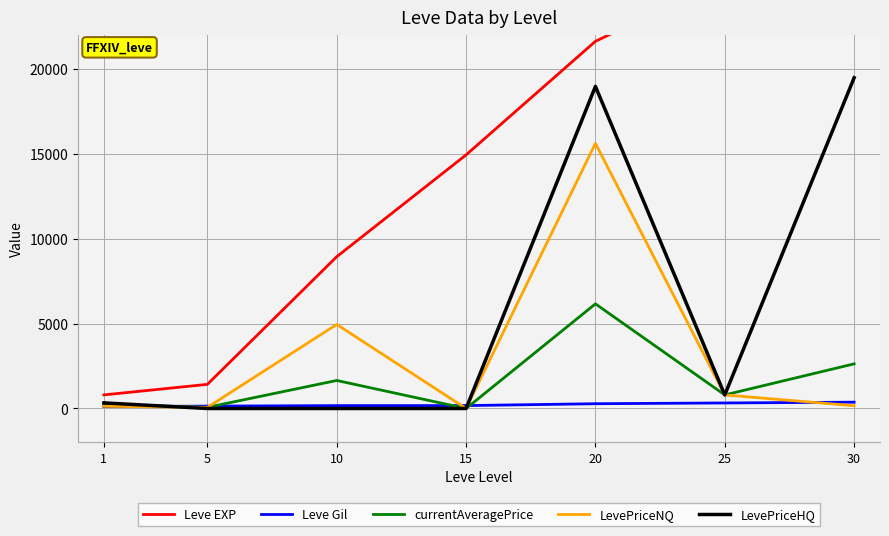

What is the total value across all series at 1?

1618.9